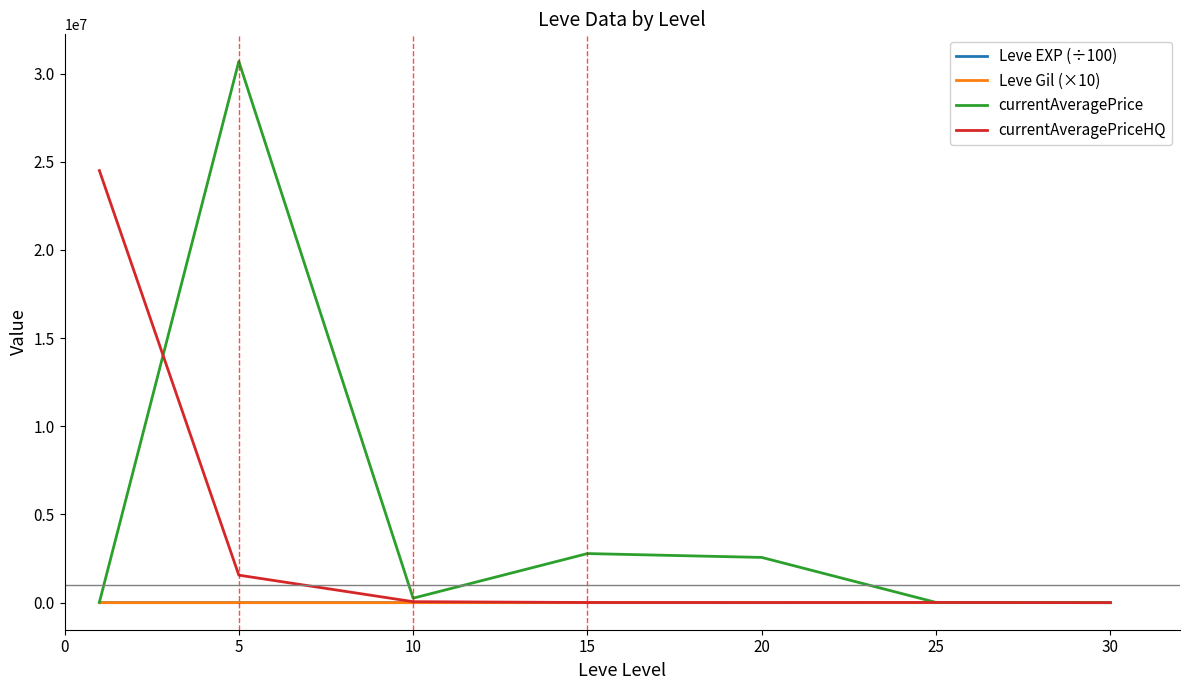

In Leve Gil (×10), how many points are higher than both neighbors (excluding endpoints)?

1